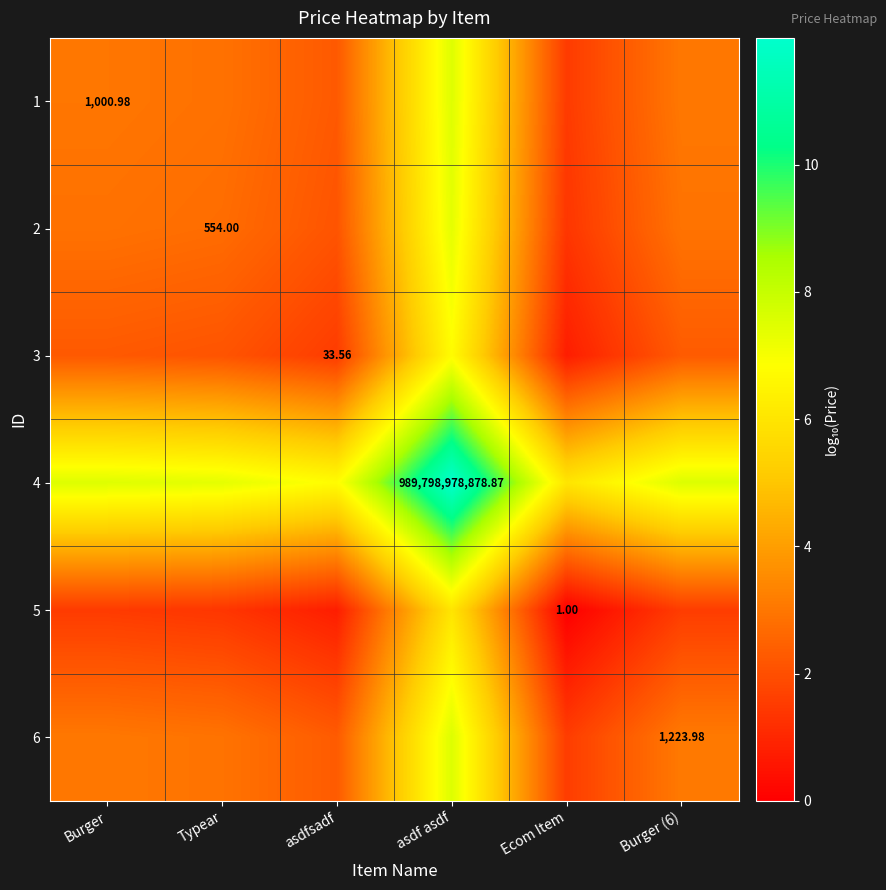

Rank the series at Ecom Item from lowest to highest value.

5, 3, 2, 1, 6, 4